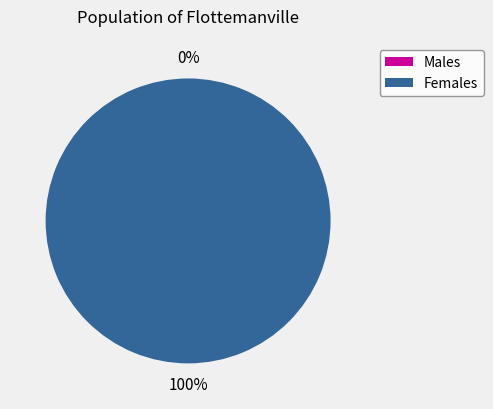

Combined, what portion of the pie is 1583774153 and 1596834659?

100.0%